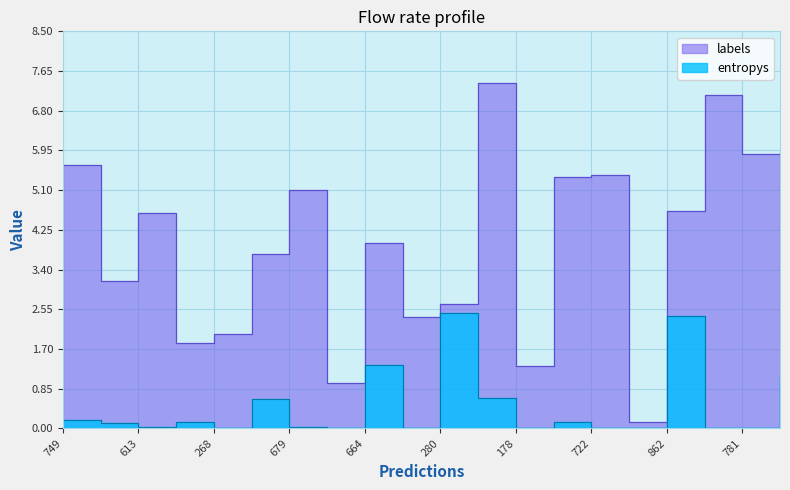

At which category does labels reach its first local valley?

613